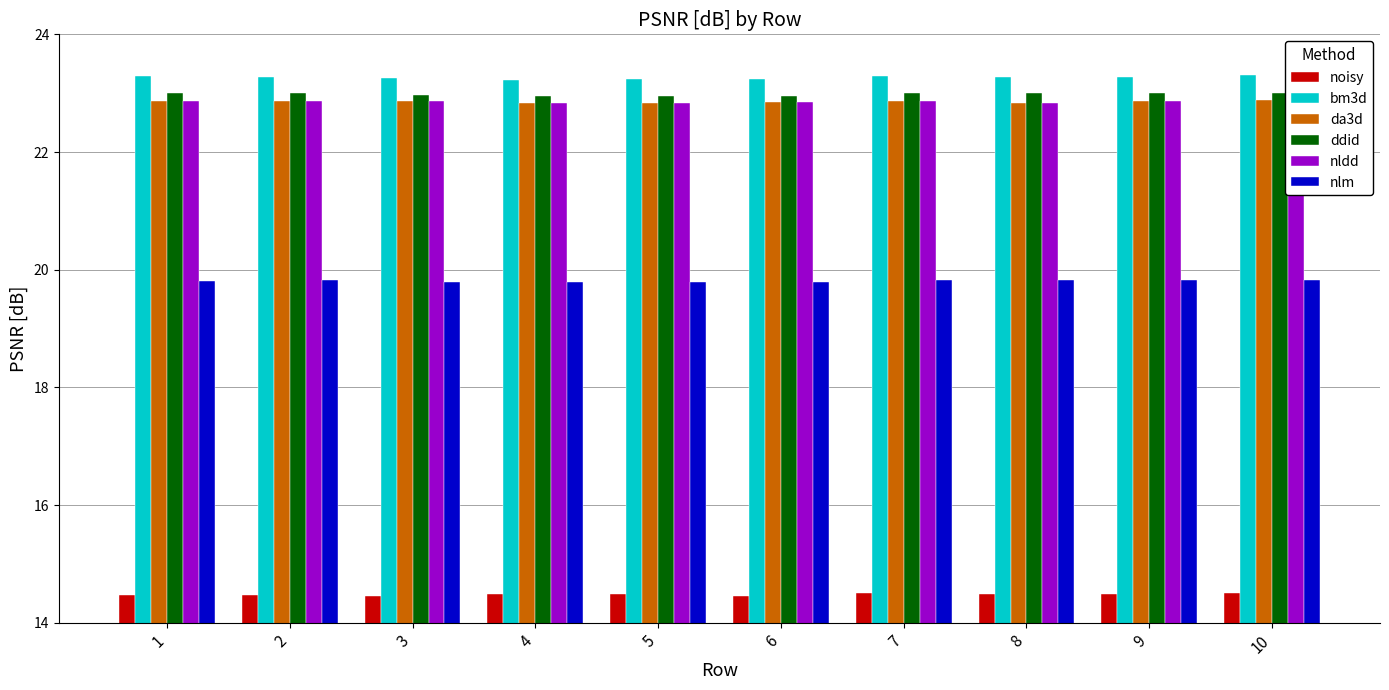

Read the da3d value at 7.

22.9